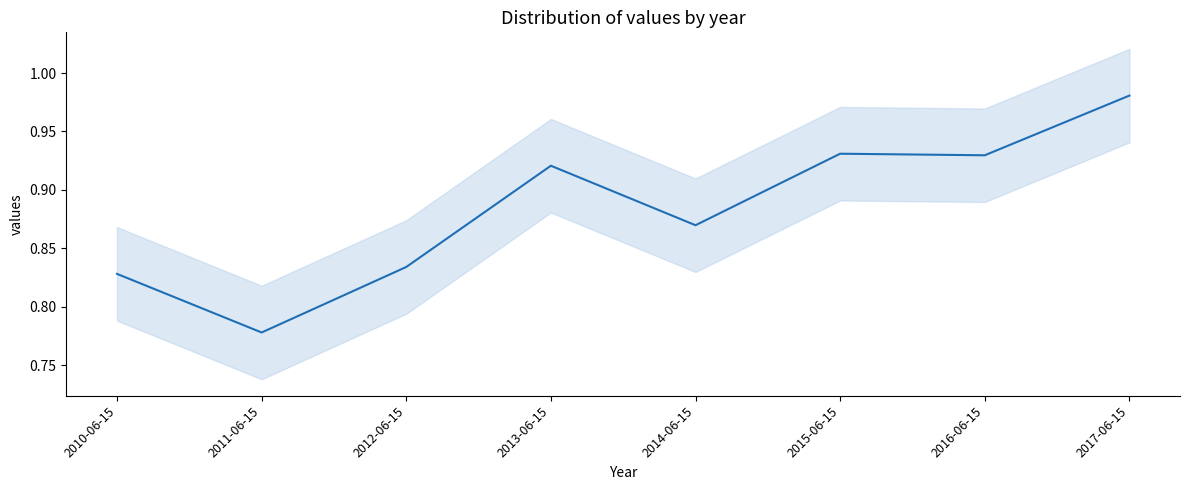

Which category has the lowest value across all series?

2011-06-15